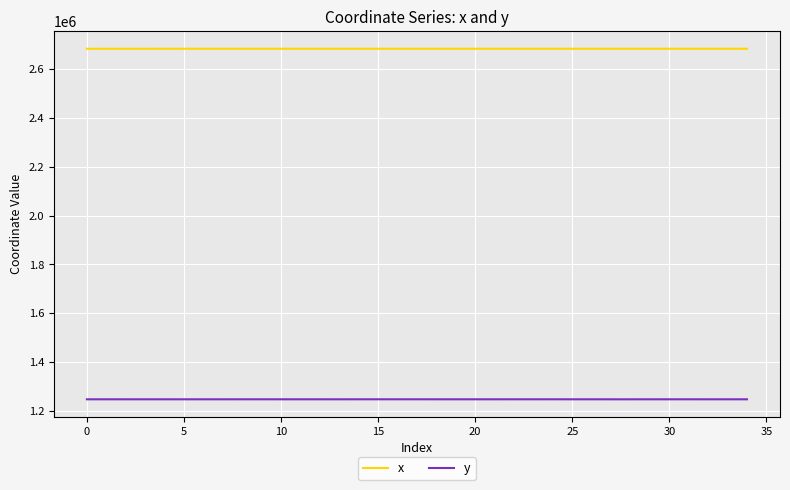

True or false: y and x intersect in this chart.

False